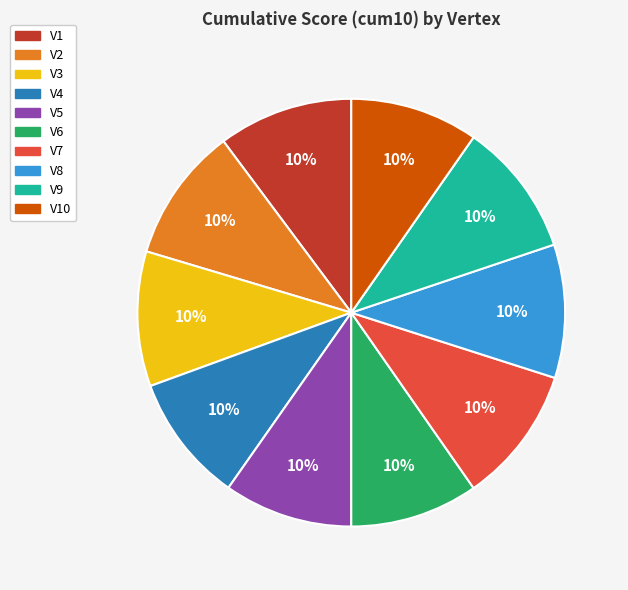

Is there any slice that represents more than half of the pie?

No